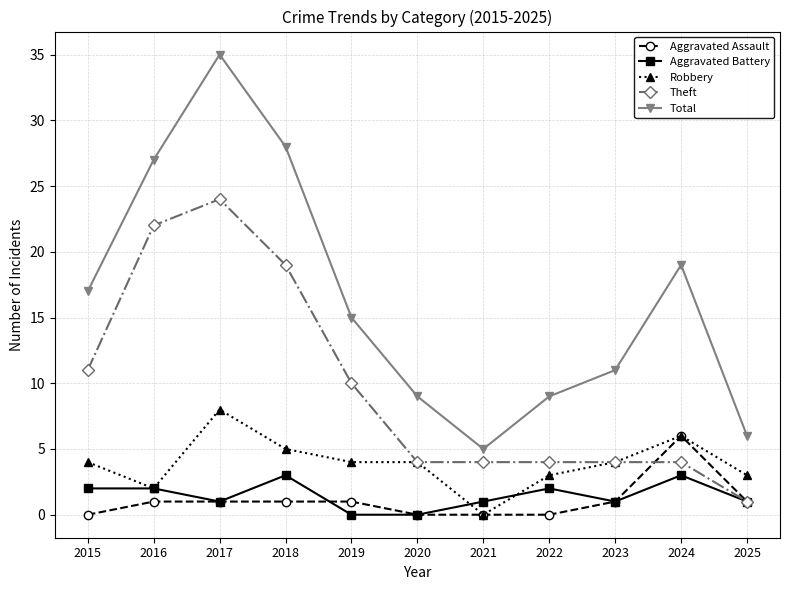

Which series has the largest total across all categories?

Total